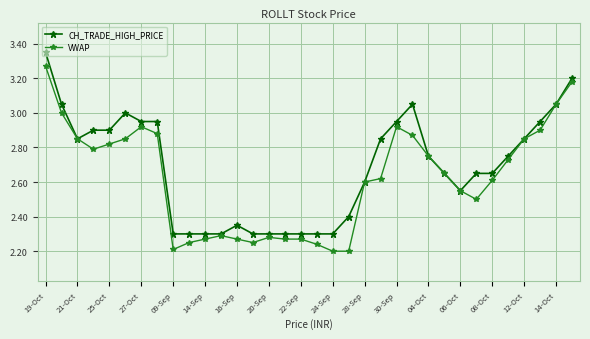

List the series in order of their peak value, lowest first.

VWAP, CH_TRADE_HIGH_PRICE